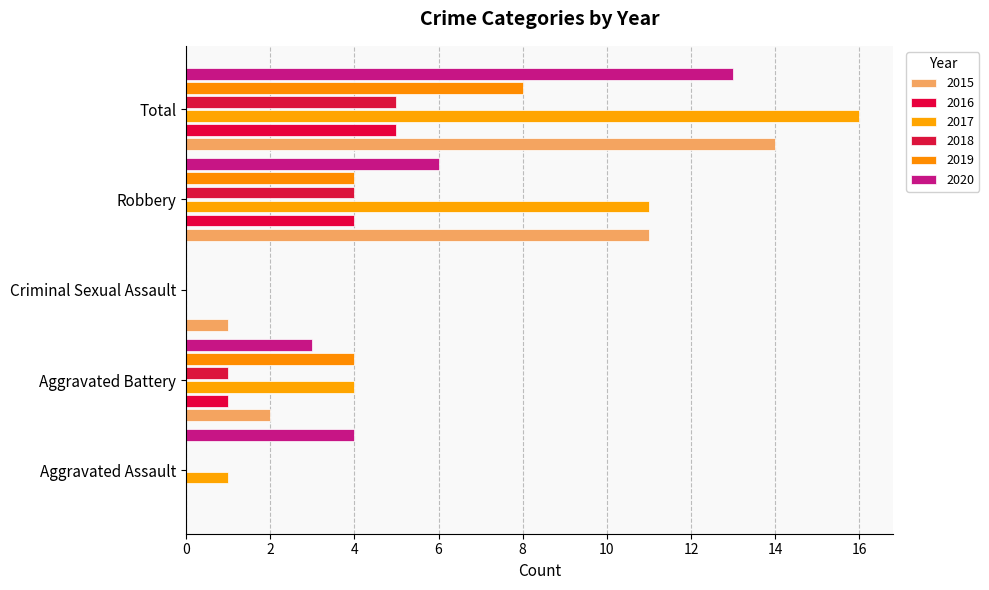

At which label does 2015 first exceed 2?

Robbery